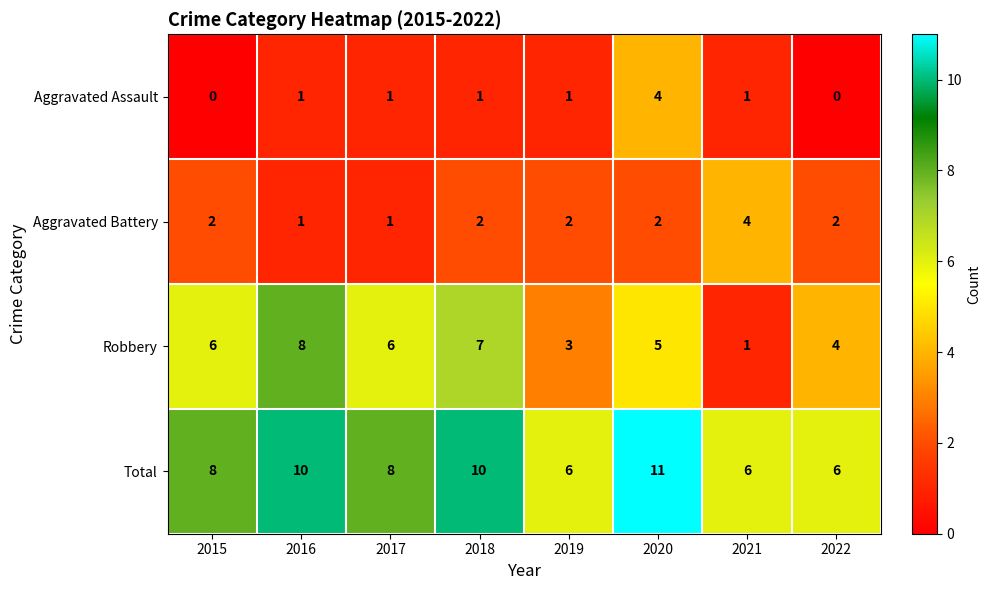

Count the number of categories in the chart.

8